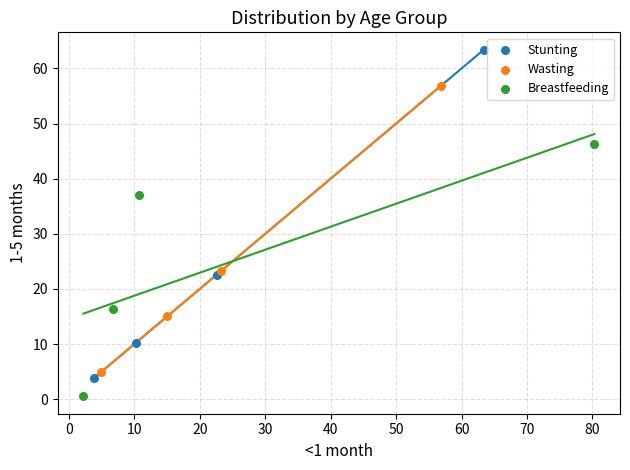

Which series has the largest Y range (max minus min)?

Stunting